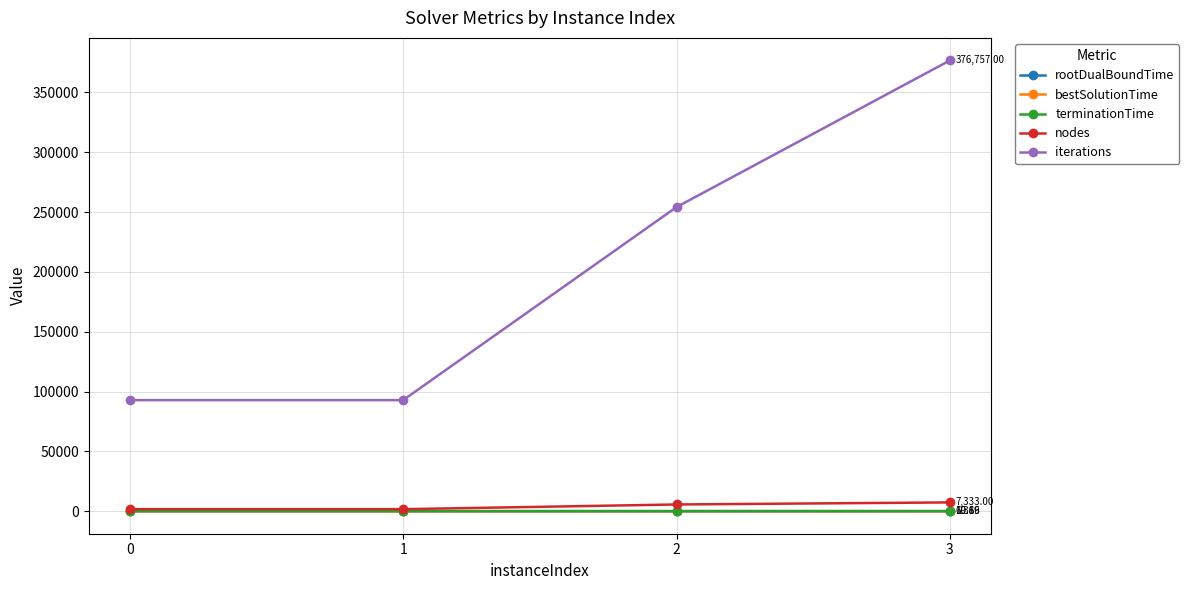

The bestSolutionTime series shows 11.9 at 0. True or false?

True